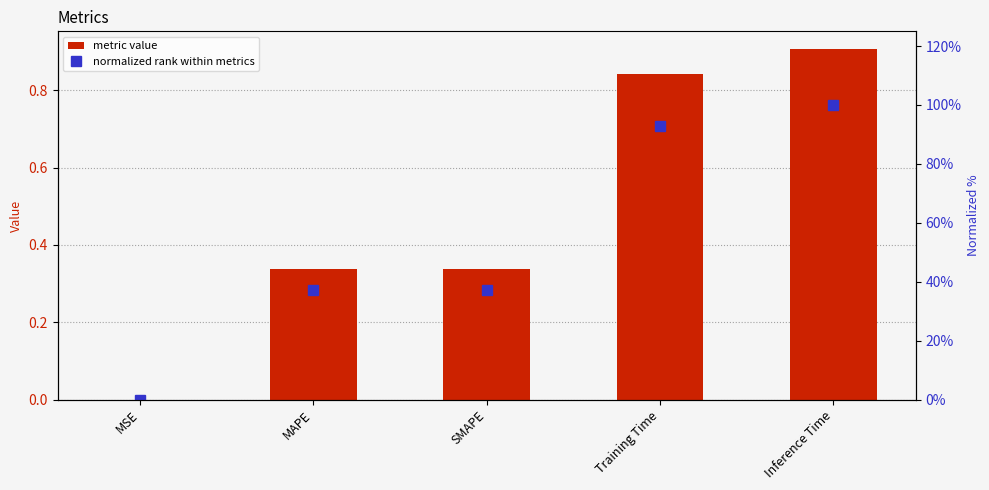

What is the difference between the maximum and minimum values in the metric value series?

0.9